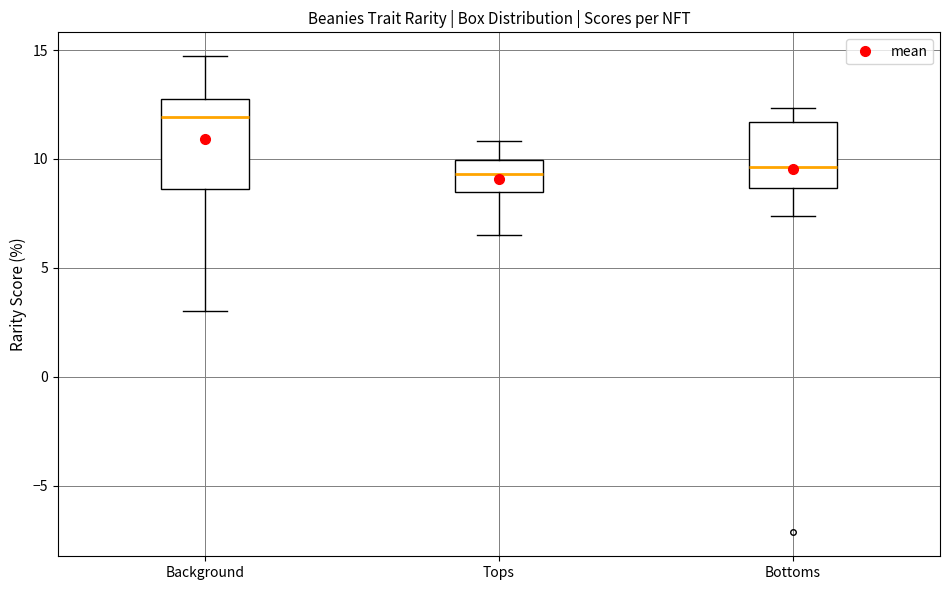

Which box is the tallest, from its lower edge to its upper edge?

Background